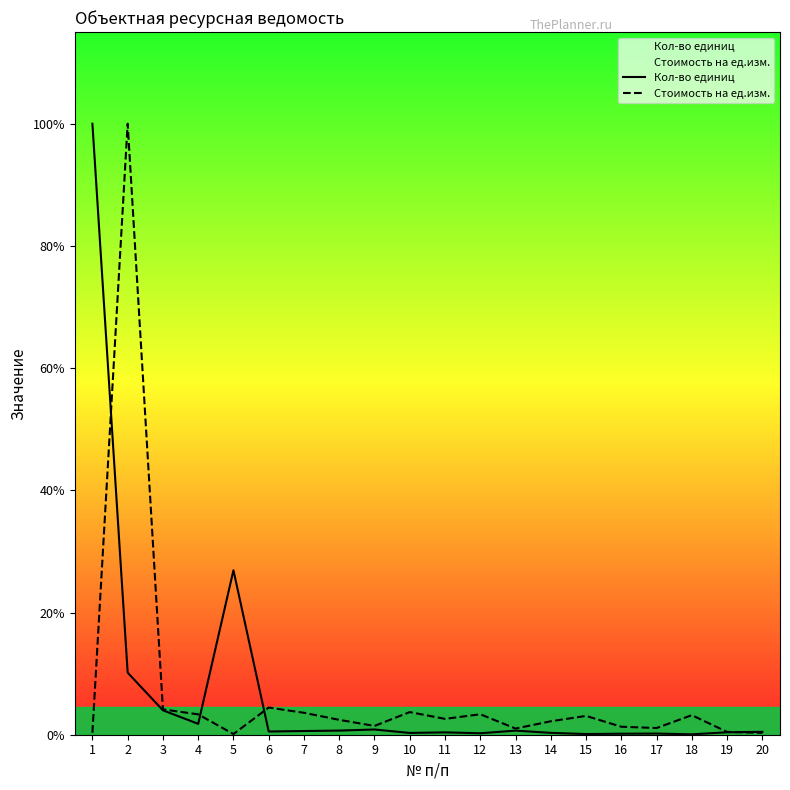

Rank the series at 9 from highest to lowest value.

Стоимость на ед.изм., Кол-во единиц